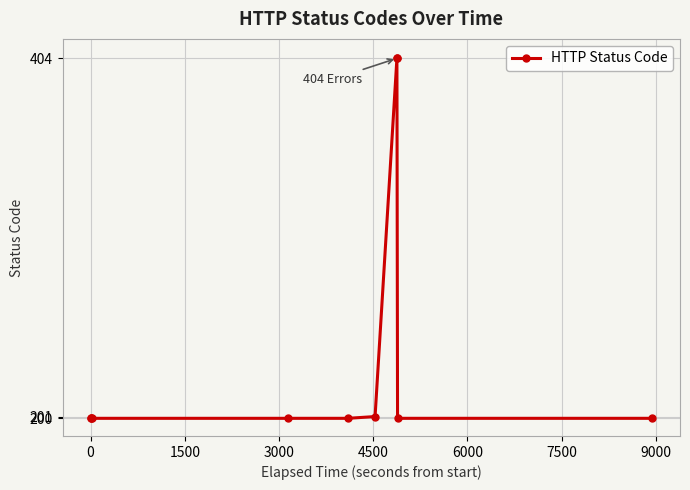

What is the difference between the maximum and second lowest values?

204